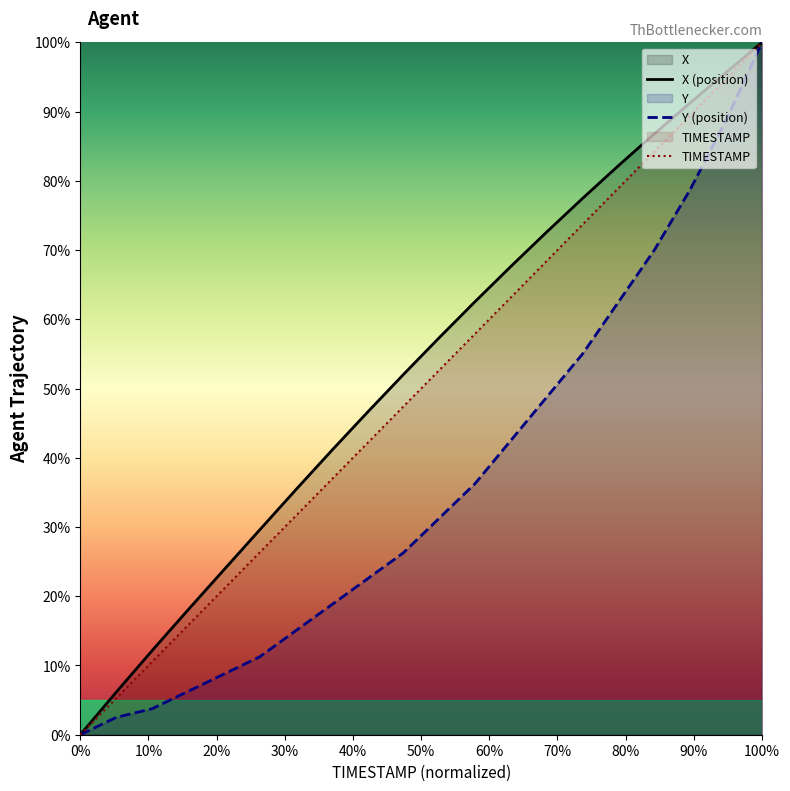

At which category is the sum across all series the highest?

100%